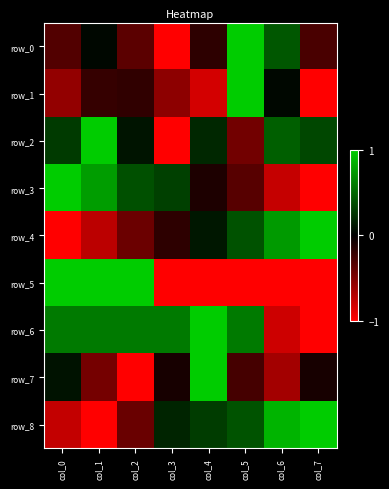

What is the spread (max minus min) of values at col_6?

1.9